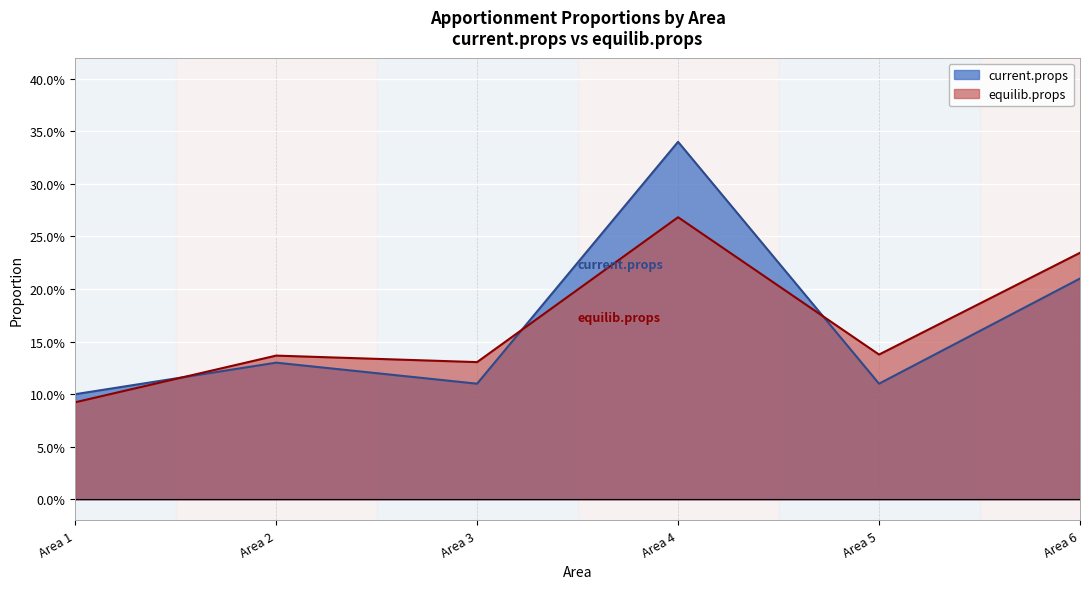

How many interior local valleys does the current.props series have?

2